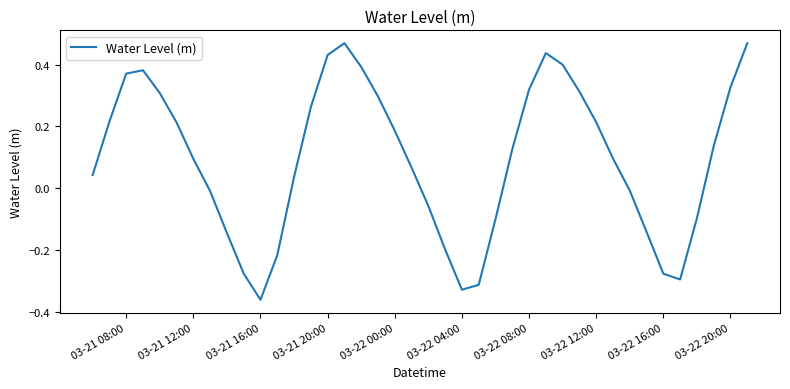

What is the sum of all values?

3.8